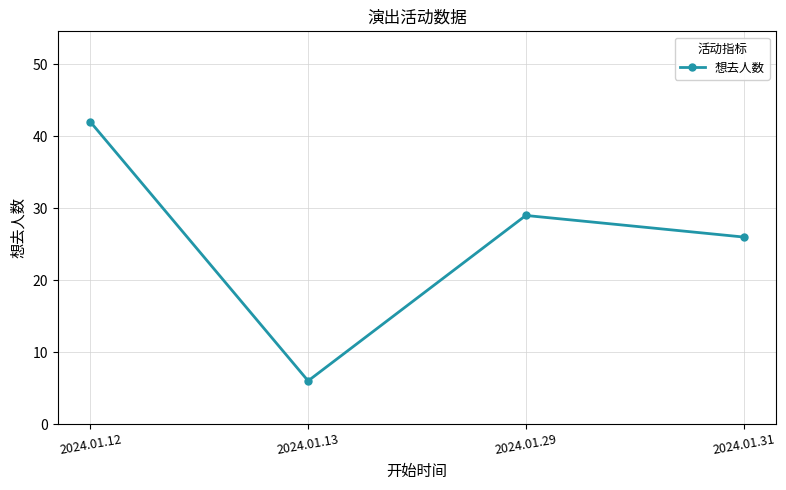

Reading left to right, list all the values displayed in this chart.

42	6	29	26